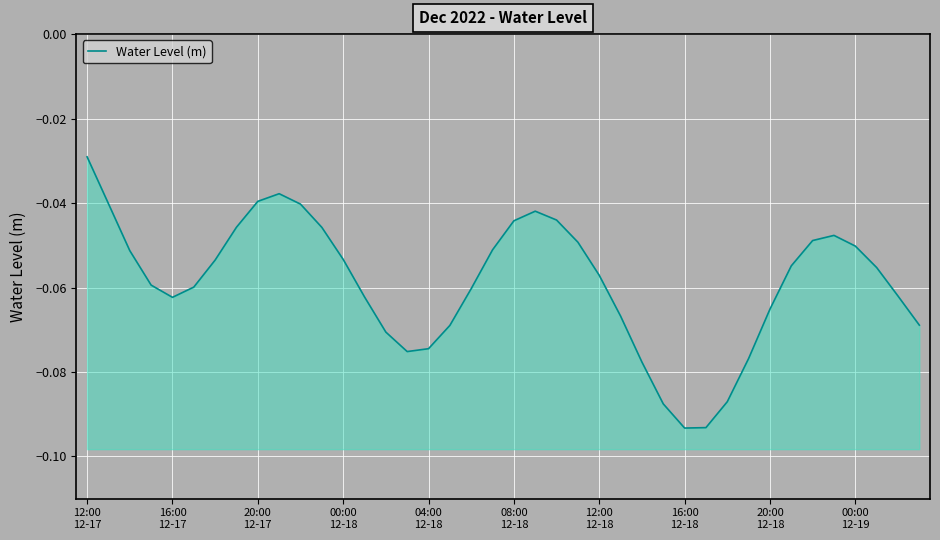

At which label is the value closest to 0?

12:00
12-17